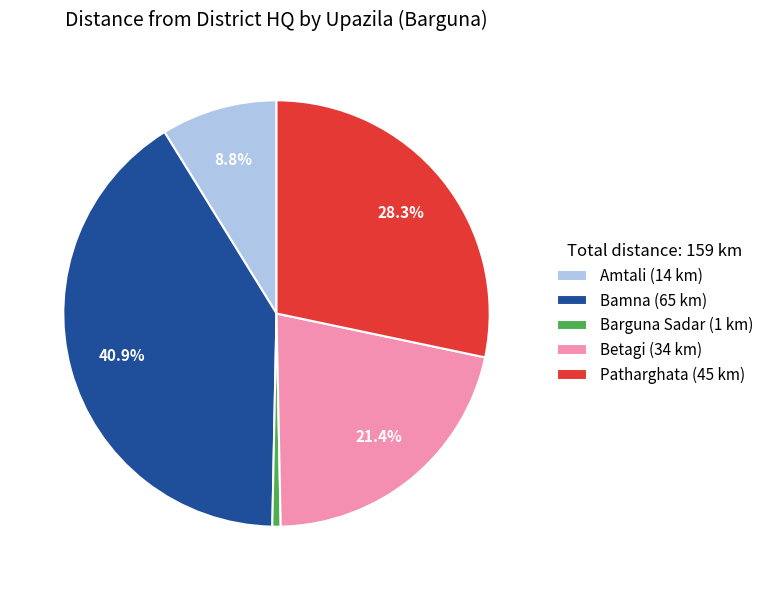

True or false: Barguna Sadar accounts for 11% of the total.

False